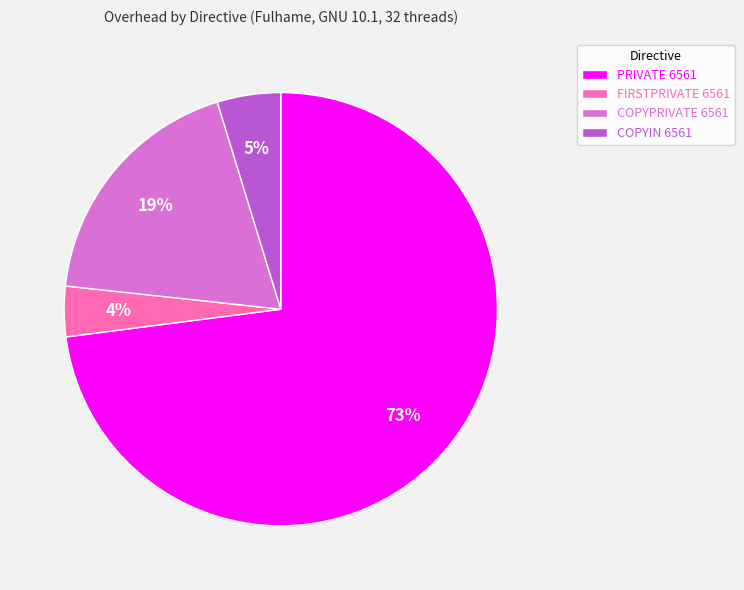

The COPYPRIVATE 6561 slice represents 4% of the pie. True or false?

False